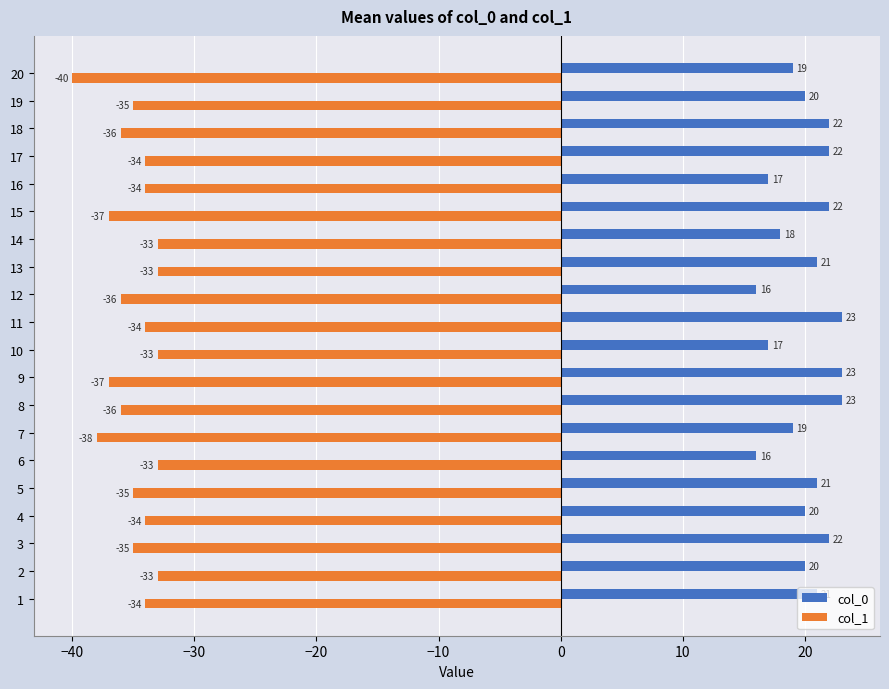

What is the total value across all series at 8?

-13